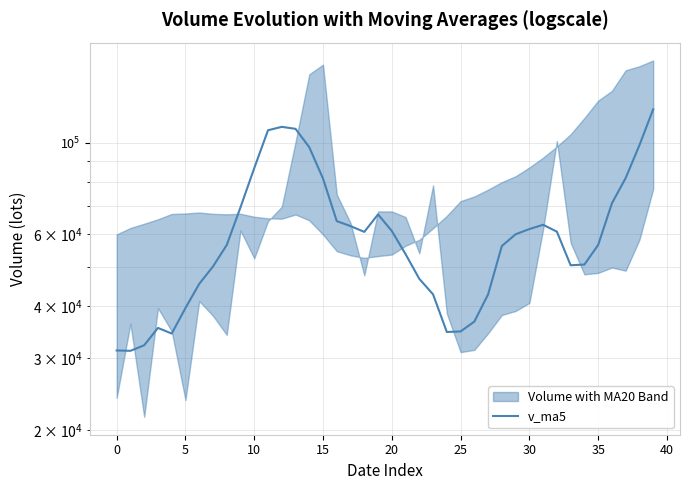

Is it true that the value at 20 is 60988.5?

True